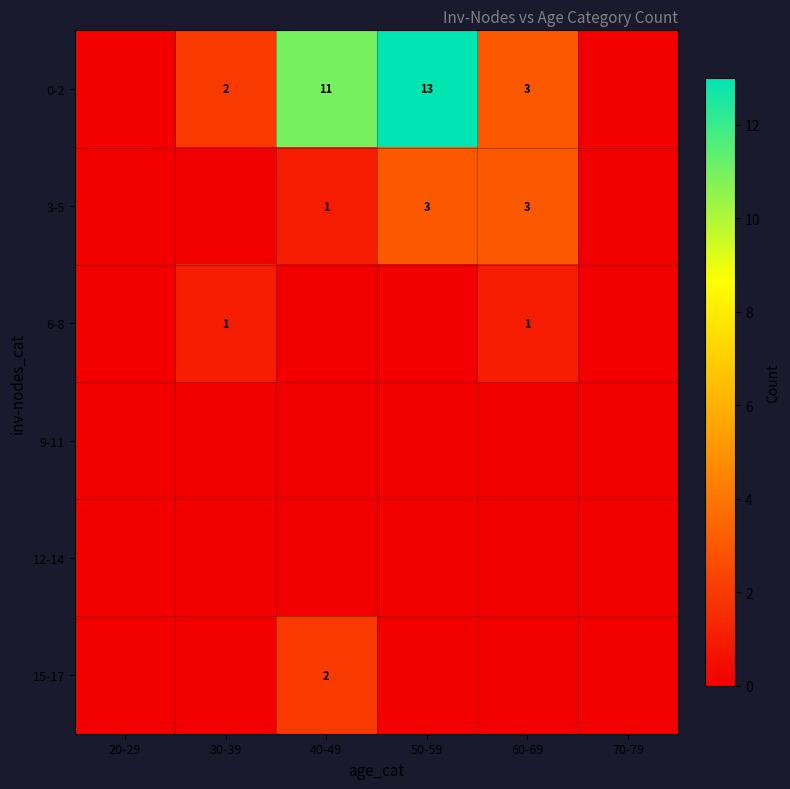

What is the difference between the 3-5 values at 50-59 and 40-49?

2